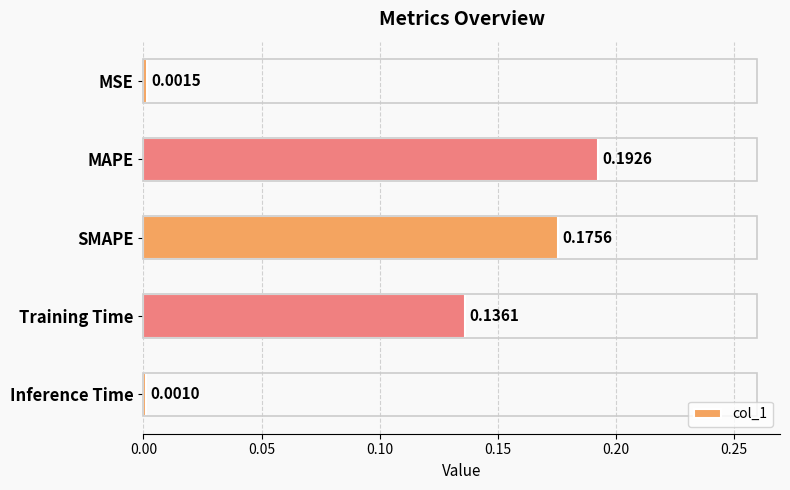

At which category does the chart reach its peak across all series?

MAPE